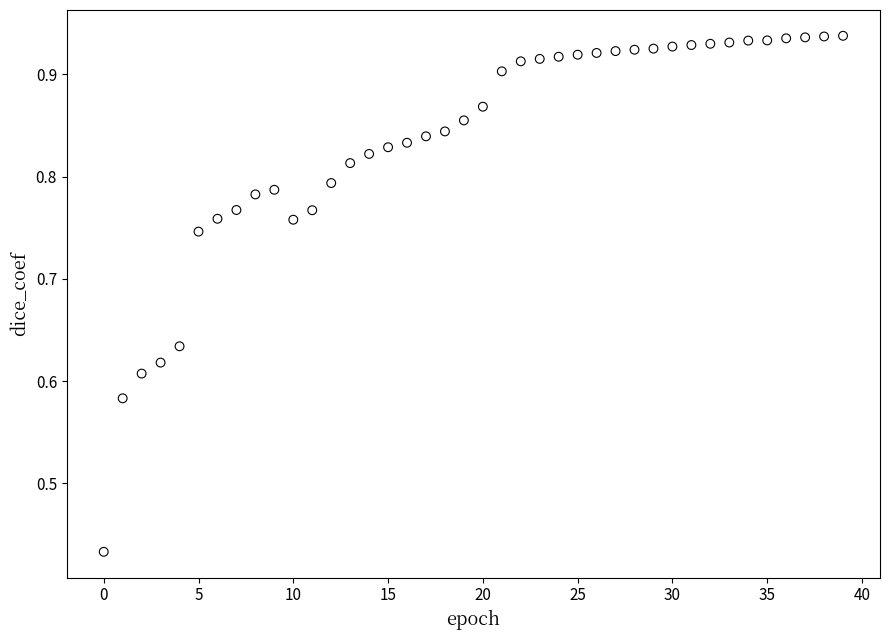

What is the range of Y values (max minus min)?

0.5